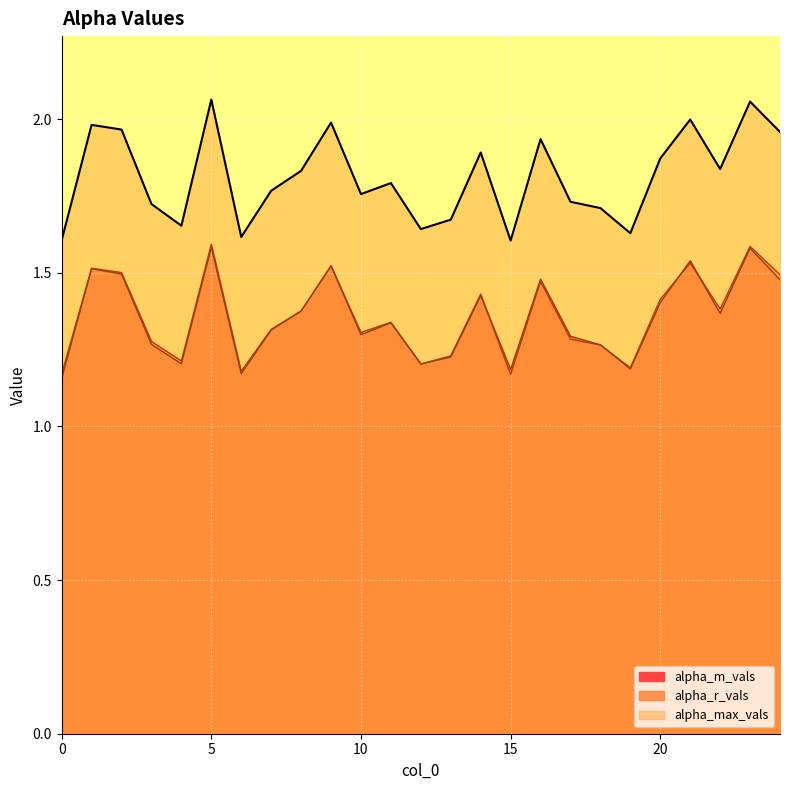

What is the maximum value shown in the chart?

2.1